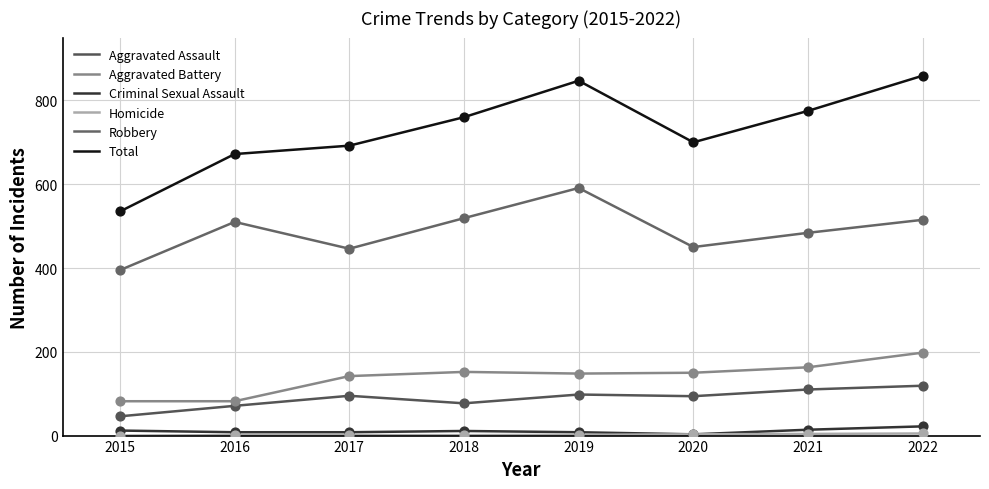

Which series has the largest total across all categories?

Total